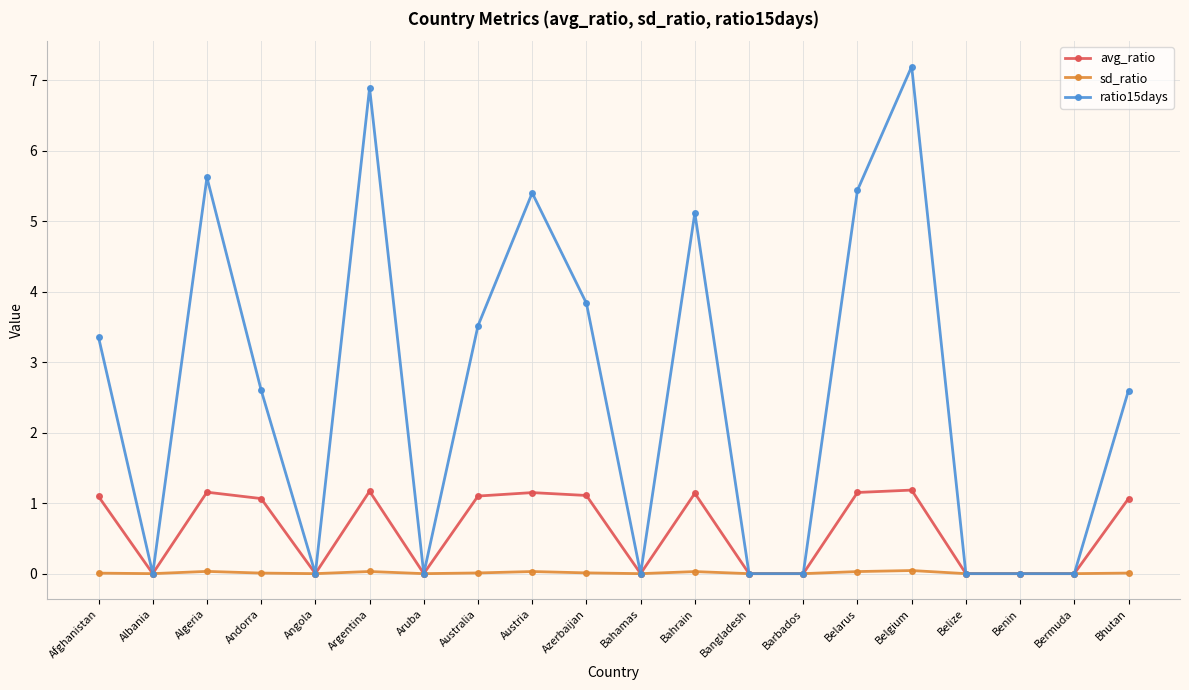

At which label does ratio15days first exceed 2?

Afghanistan